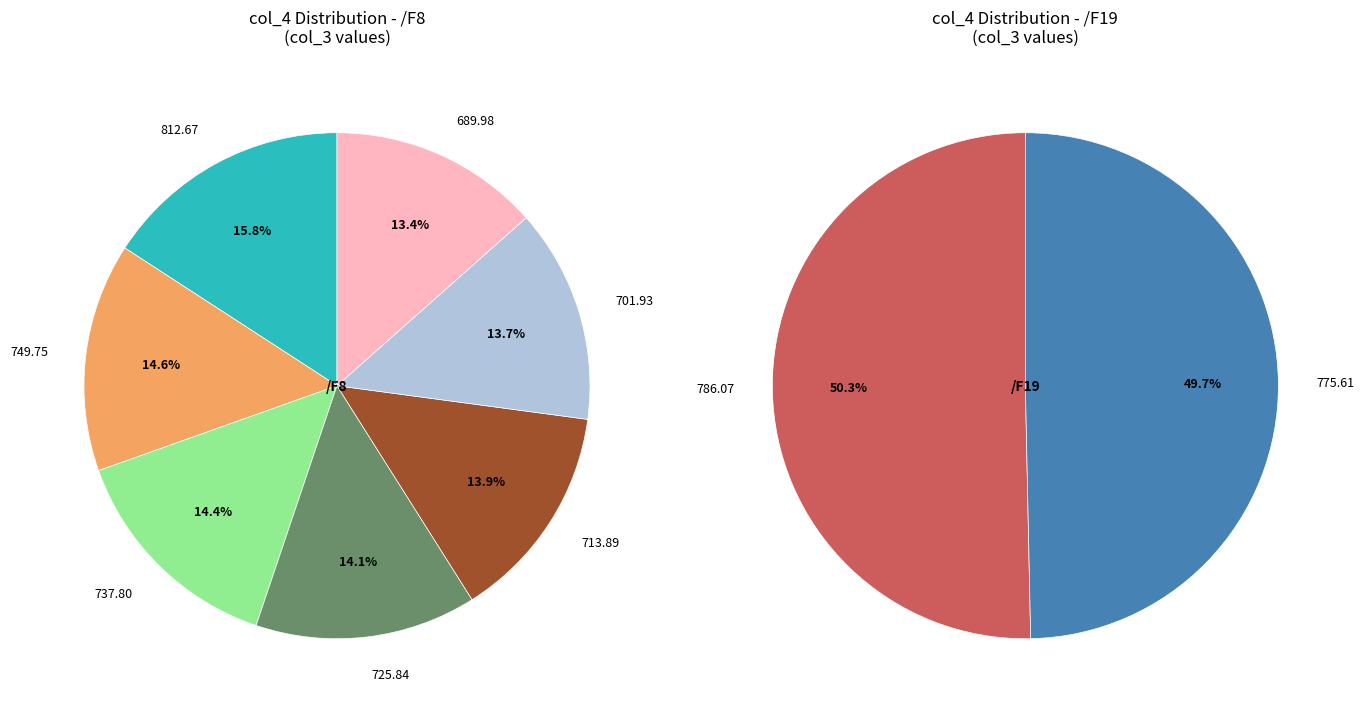

The /F19 slice represents 49% of the pie. True or false?

True